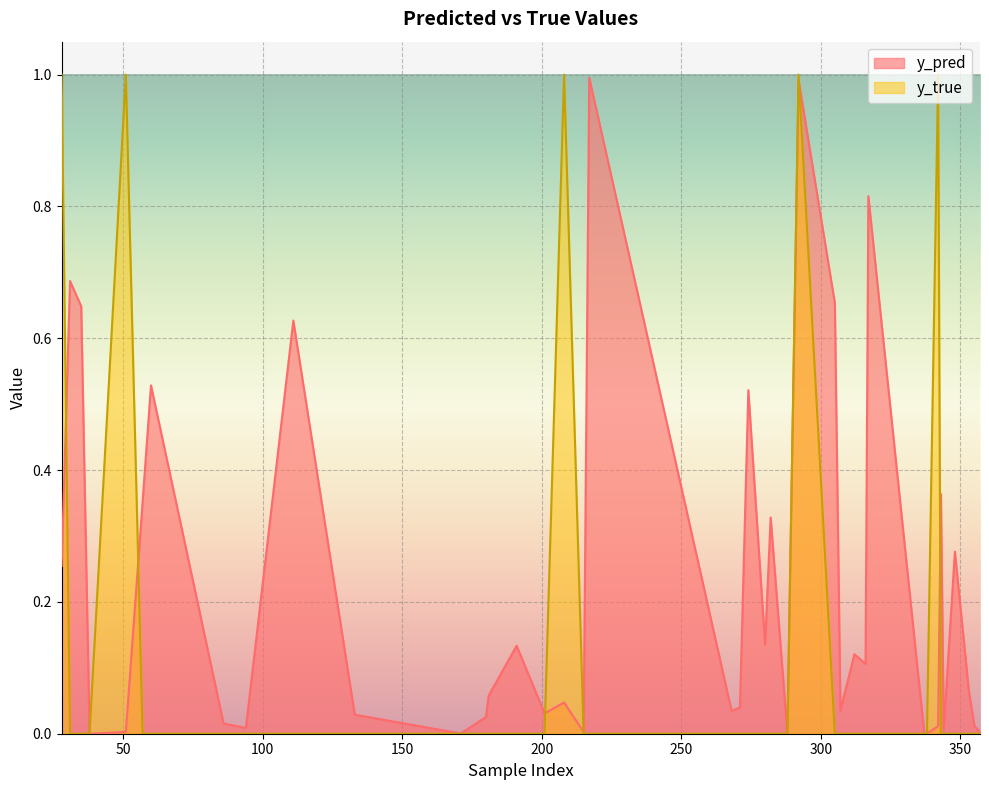

List the labels in order of y_true value, smallest first.

31, 35, 38, 57, 60, 86, 94, 111, 133, 171, 180, 181, 191, 201, 215, 217, 268, 271, 274, 280, 282, 288, 305, 307, 312, 316, 317, 337, 338, 343, 344, 348, 353, 355, 357, 28, 51, 208, 292, 342